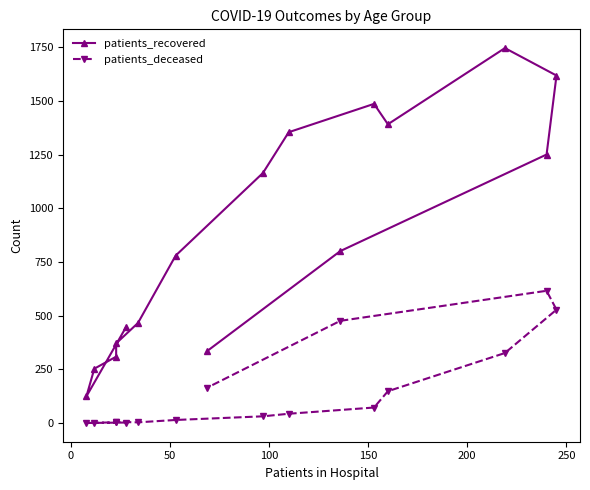

True or false: patients_deceased has a value of 3 at 250.

False